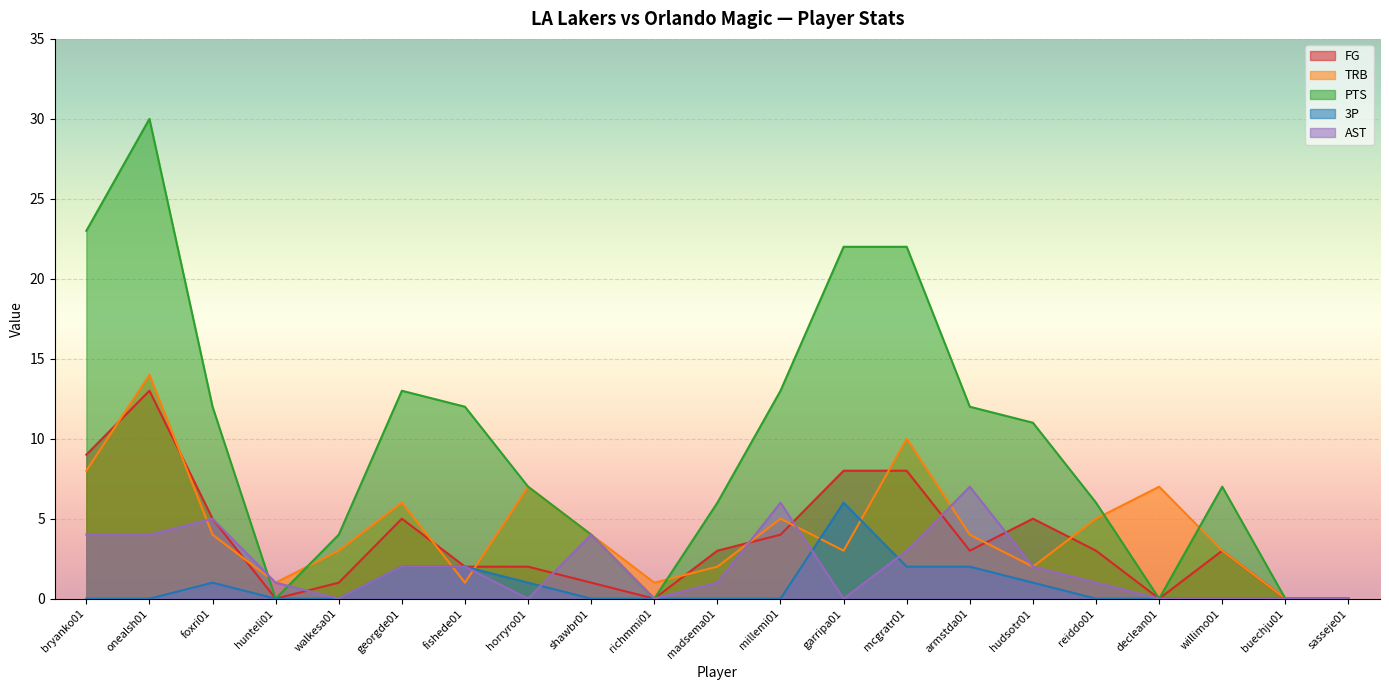

What position from the right is mcgratr01?

8